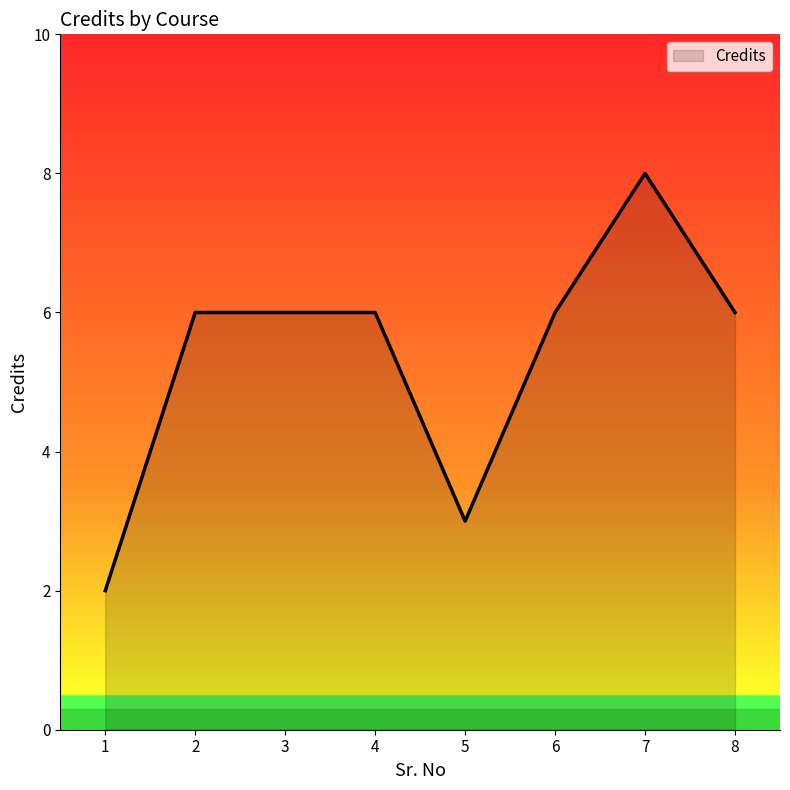

What is the smallest value displayed?

2